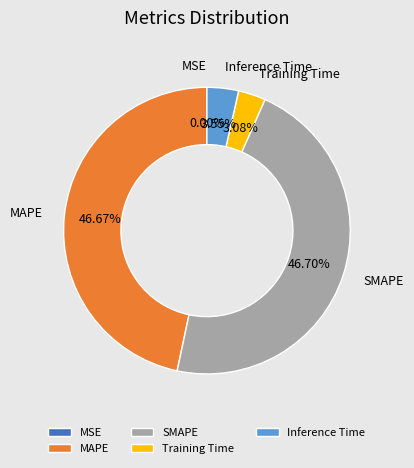

Is Inference Time the majority of the pie?

No